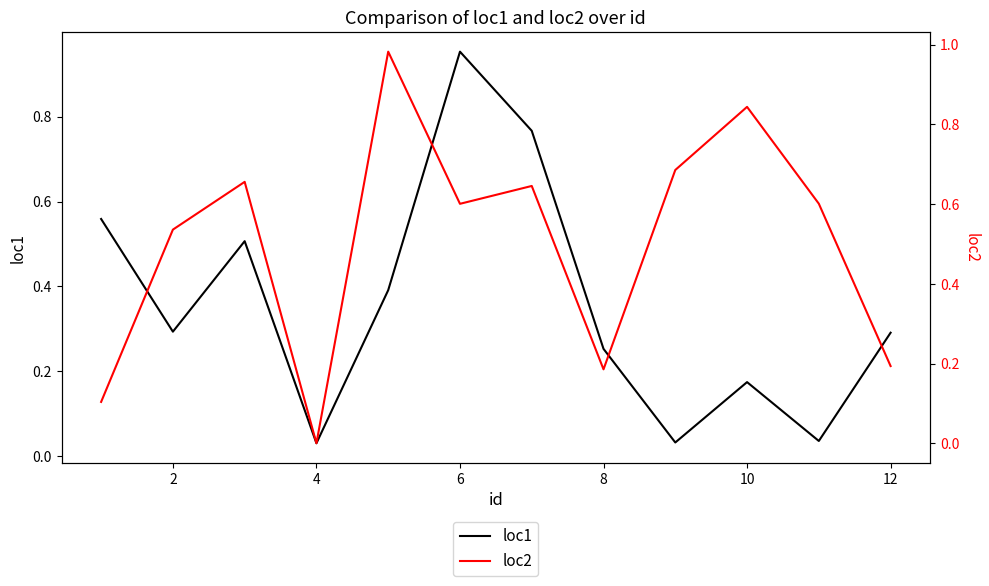

The value of loc1 at 12 is 0.3. True or false?

True